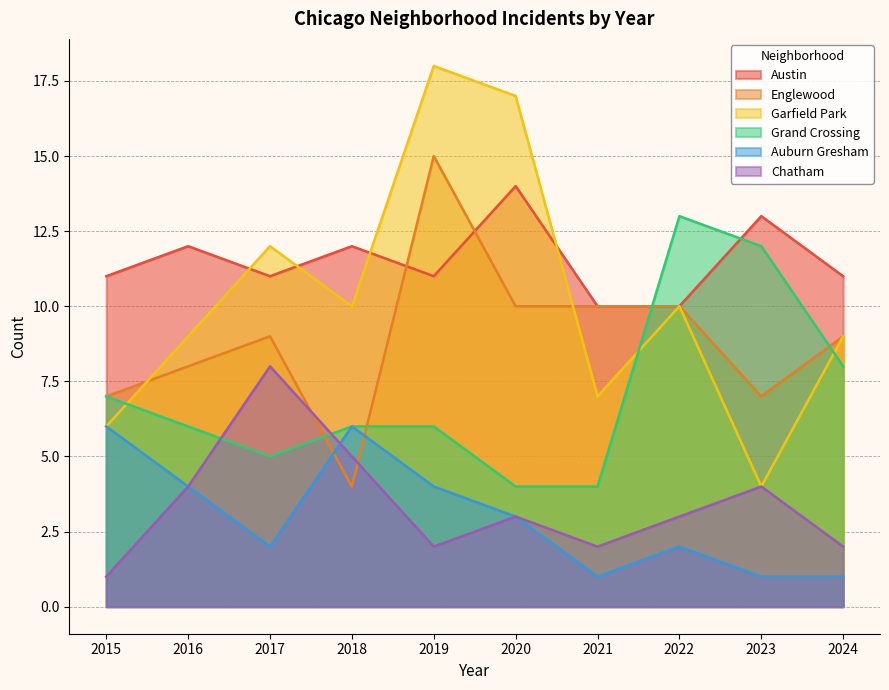

Reading left to right, what are all the values shown in this chart?

Austin: 11	12	11	12	11	14	10	10	13	11
Englewood: 7	8	9	4	15	10	10	10	7	9
Garfield Park: 6	9	12	10	18	17	7	10	4	9
Grand Crossing: 7	6	5	6	6	4	4	13	12	8
Auburn Gresham: 6	4	2	6	4	3	1	2	1	1
Chatham: 1	4	8	5	2	3	2	3	4	2